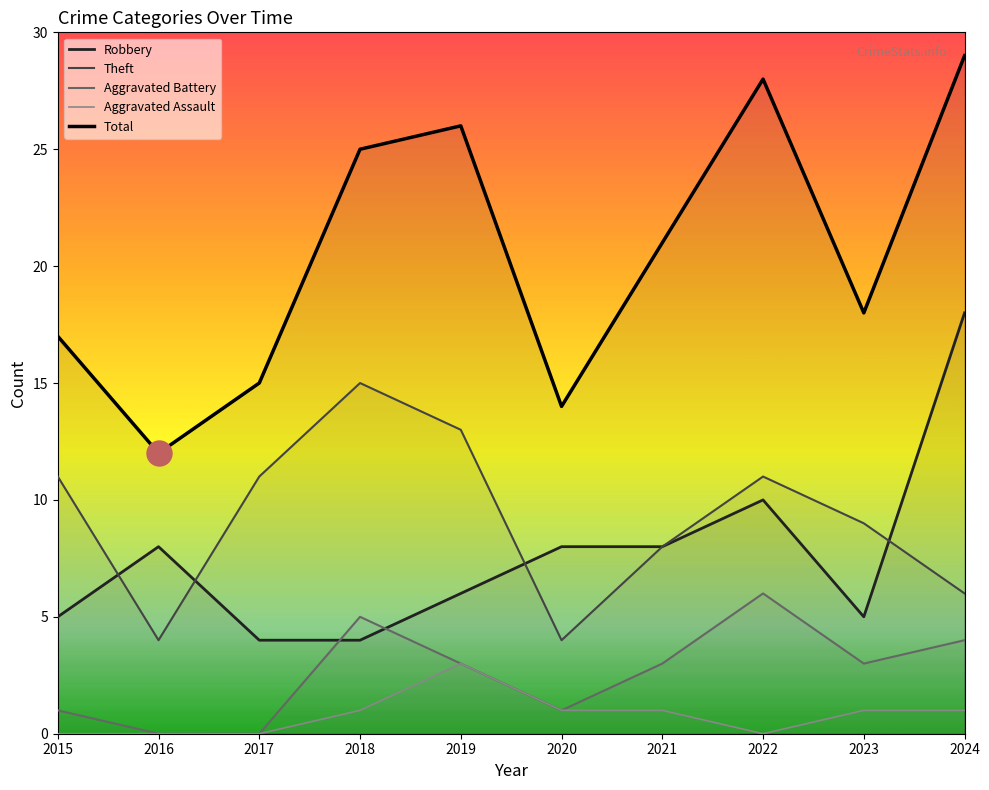

The value of Robbery at 2016 is 13. True or false?

False